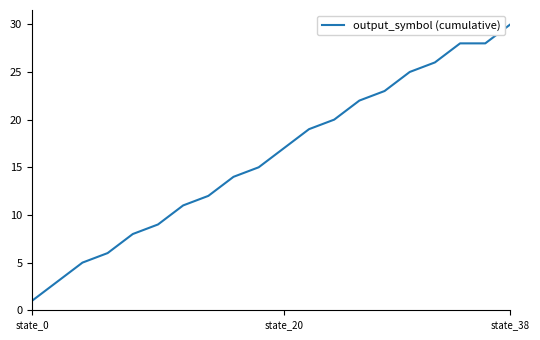

What is the difference between the maximum and minimum values?

29